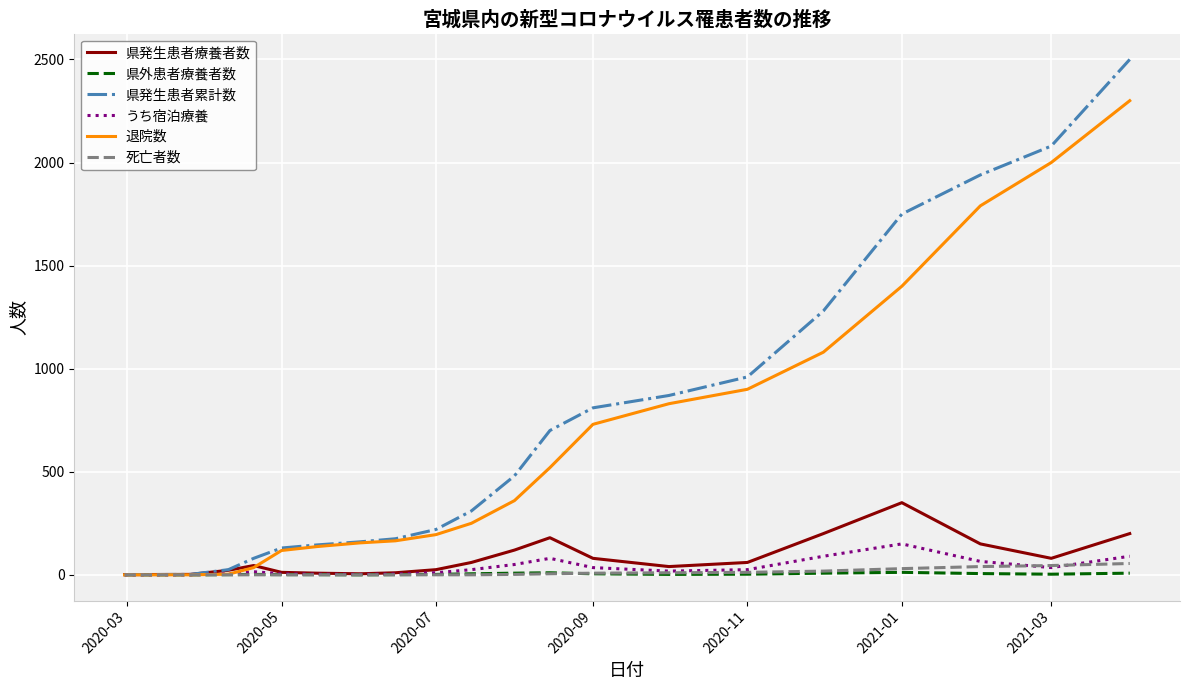

Which series has the largest range (max minus min)?

県発生患者累計数